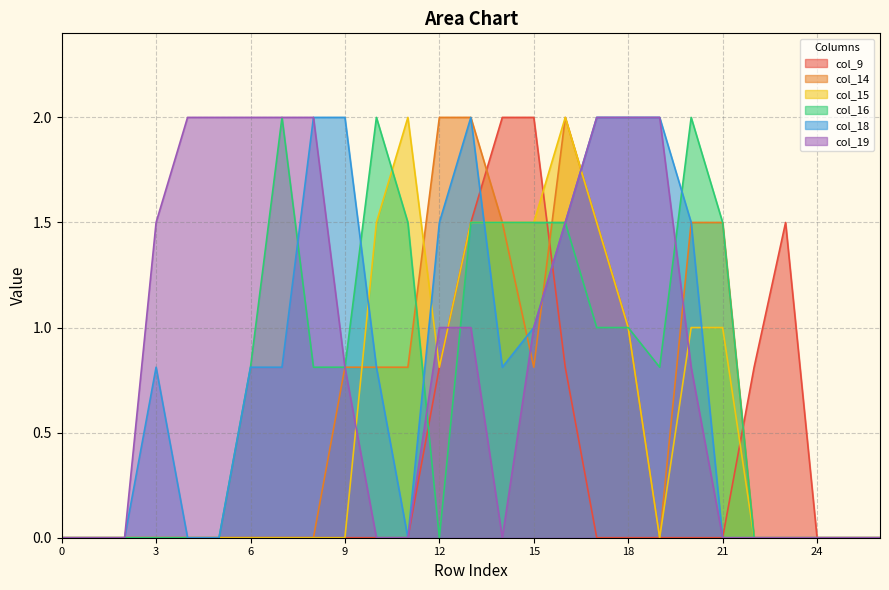

What is the difference between the maximum and minimum values in the col_15 series?

2.0